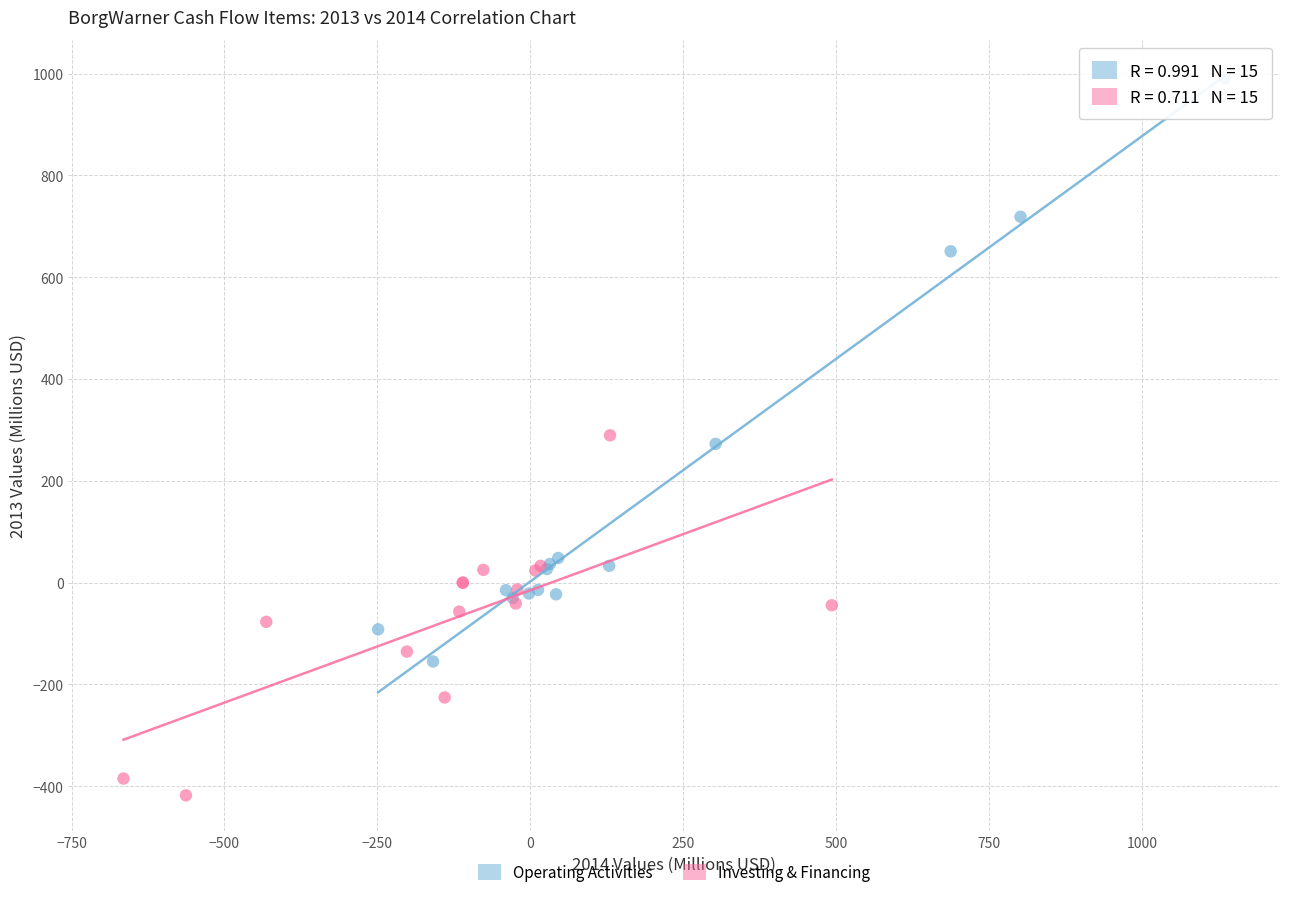

Which series contains the highest Y value?

Operating Activities